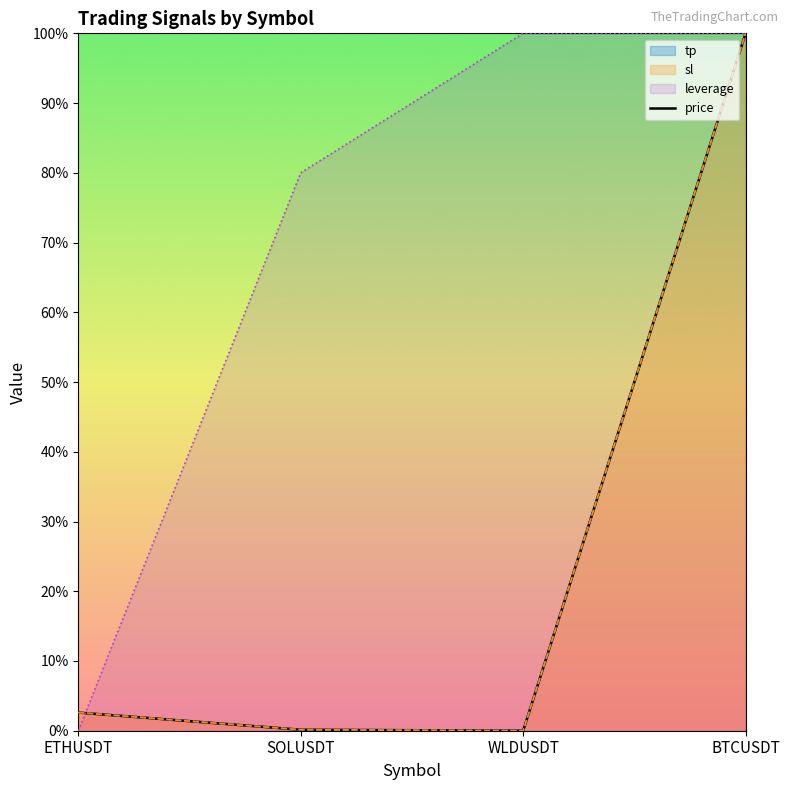

Which series ends up on top after the final intersection of sl and leverage?

leverage